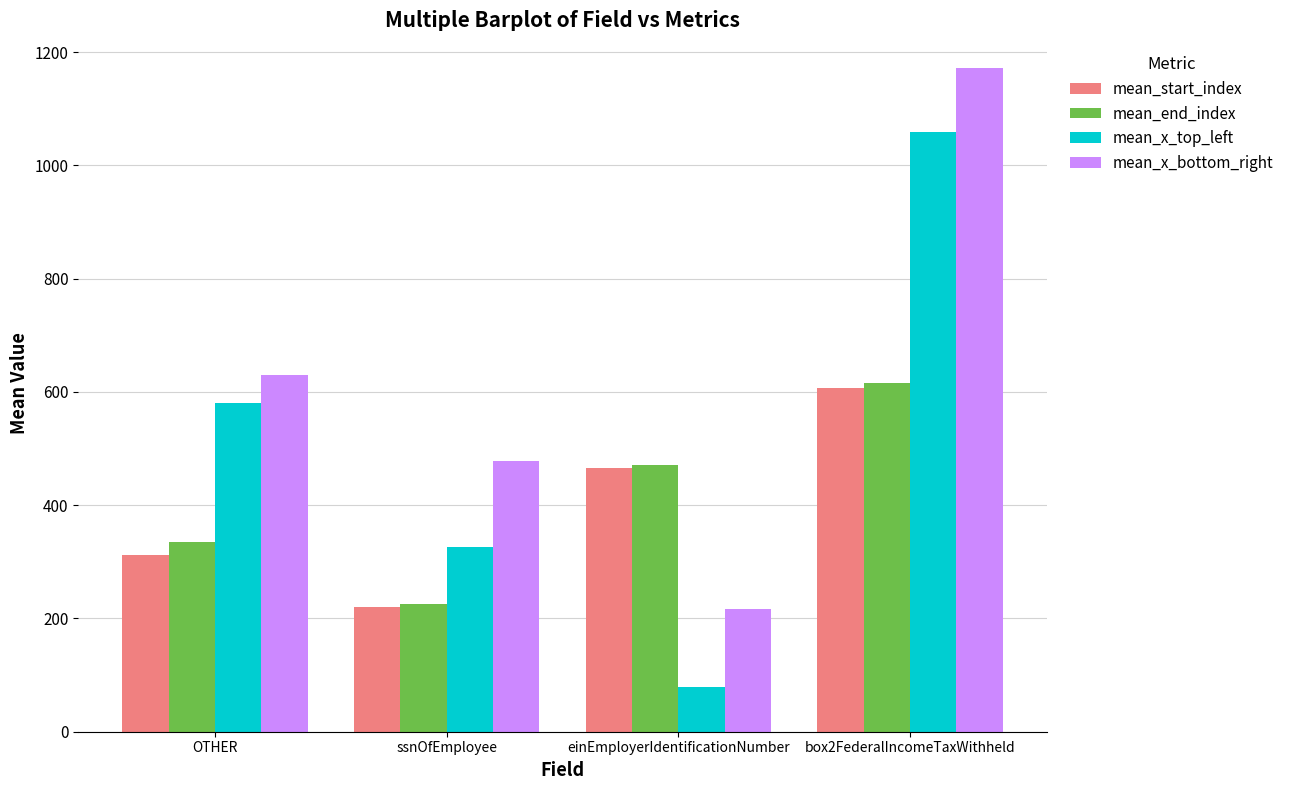

What is the label of the 1st bar from the left?

OTHER